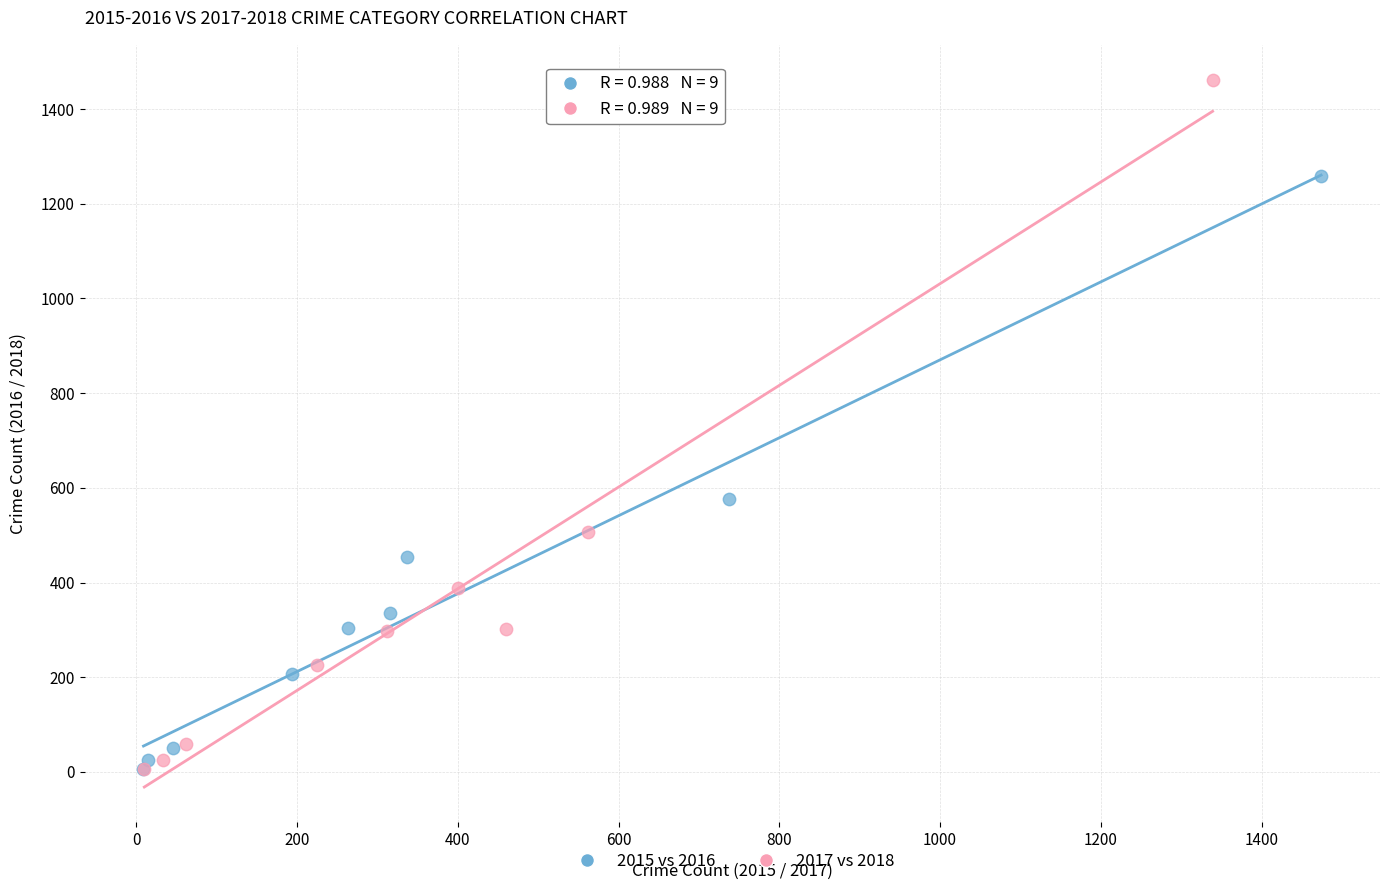

Which series contains the highest Y value?

2017 vs 2018